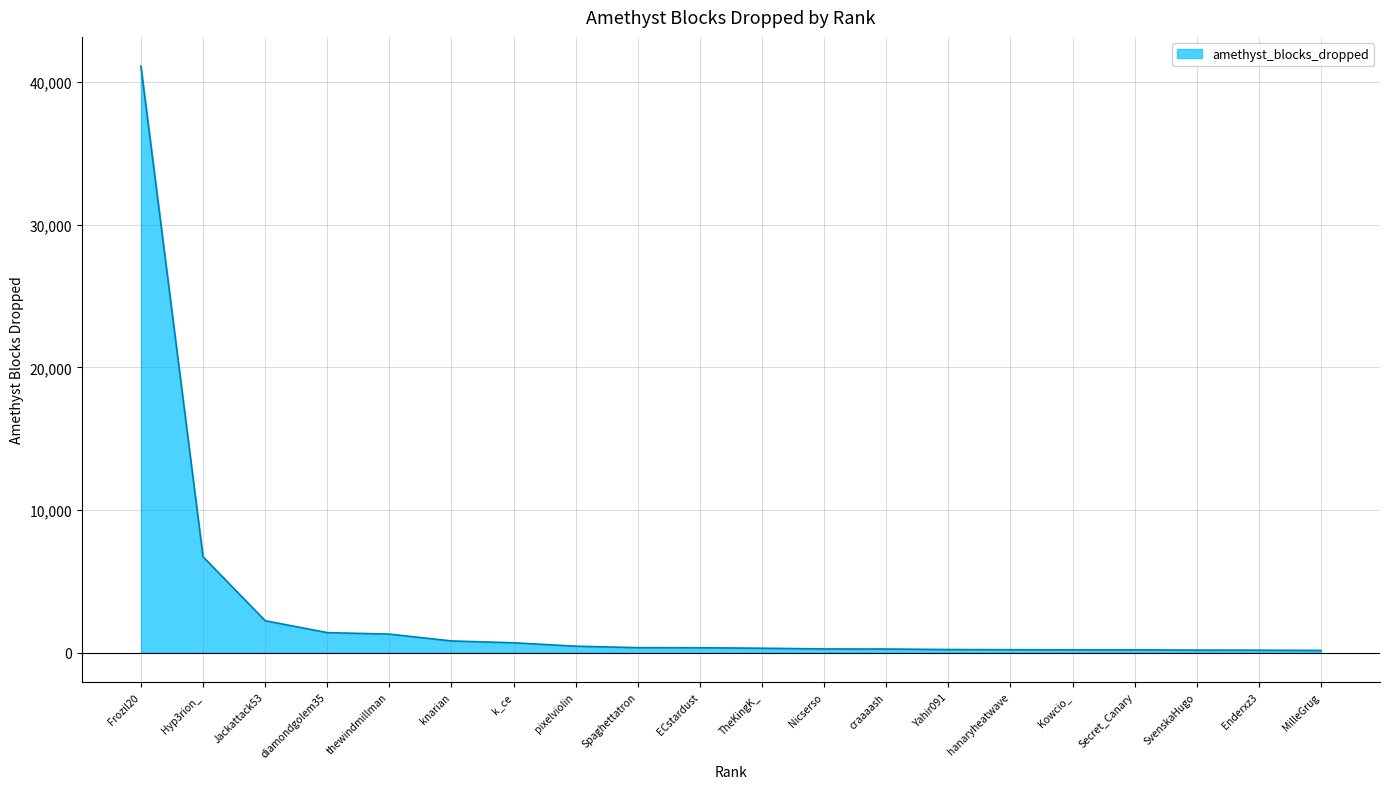

Where is the data nearest to the value 20634?

Hyp3rion_